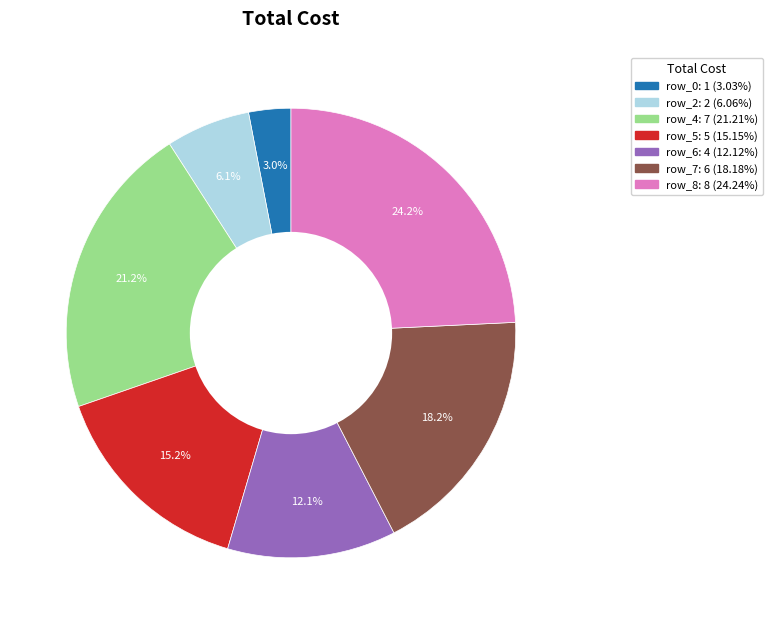

Count the number of slices in the pie.

7